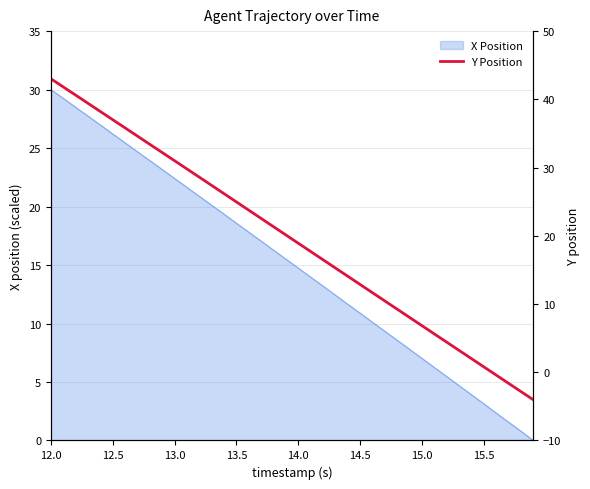

Which category has the highest value in the X Position series?

12.0